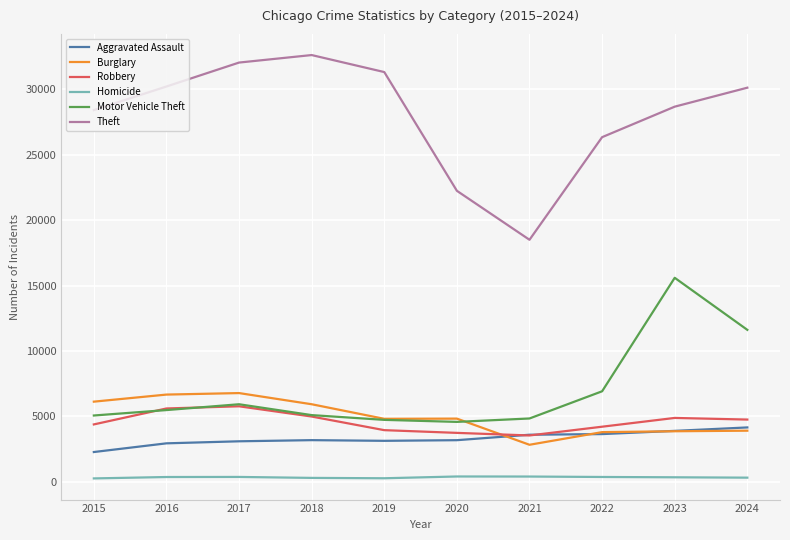

The value of Motor Vehicle Theft at 2022 is 12299. True or false?

False